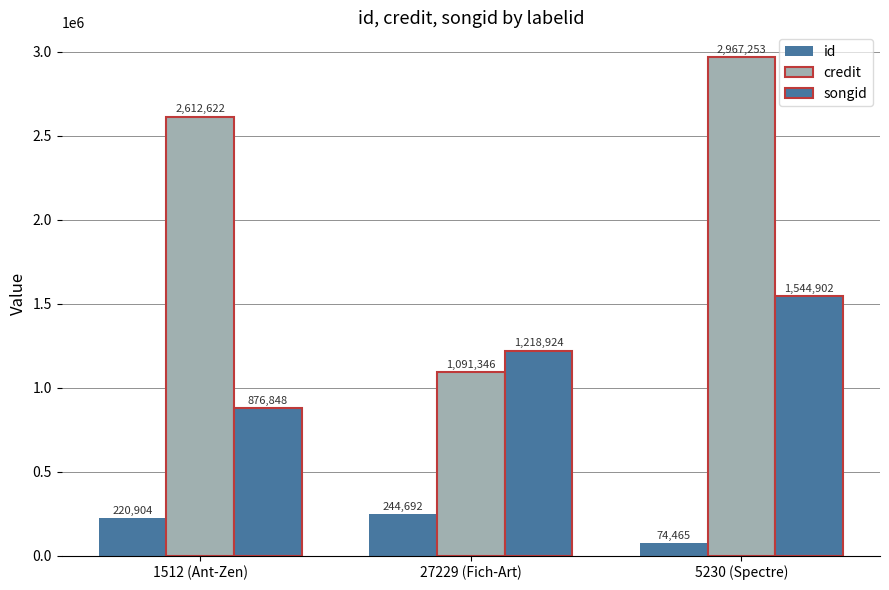

How many data points does each series have?

3